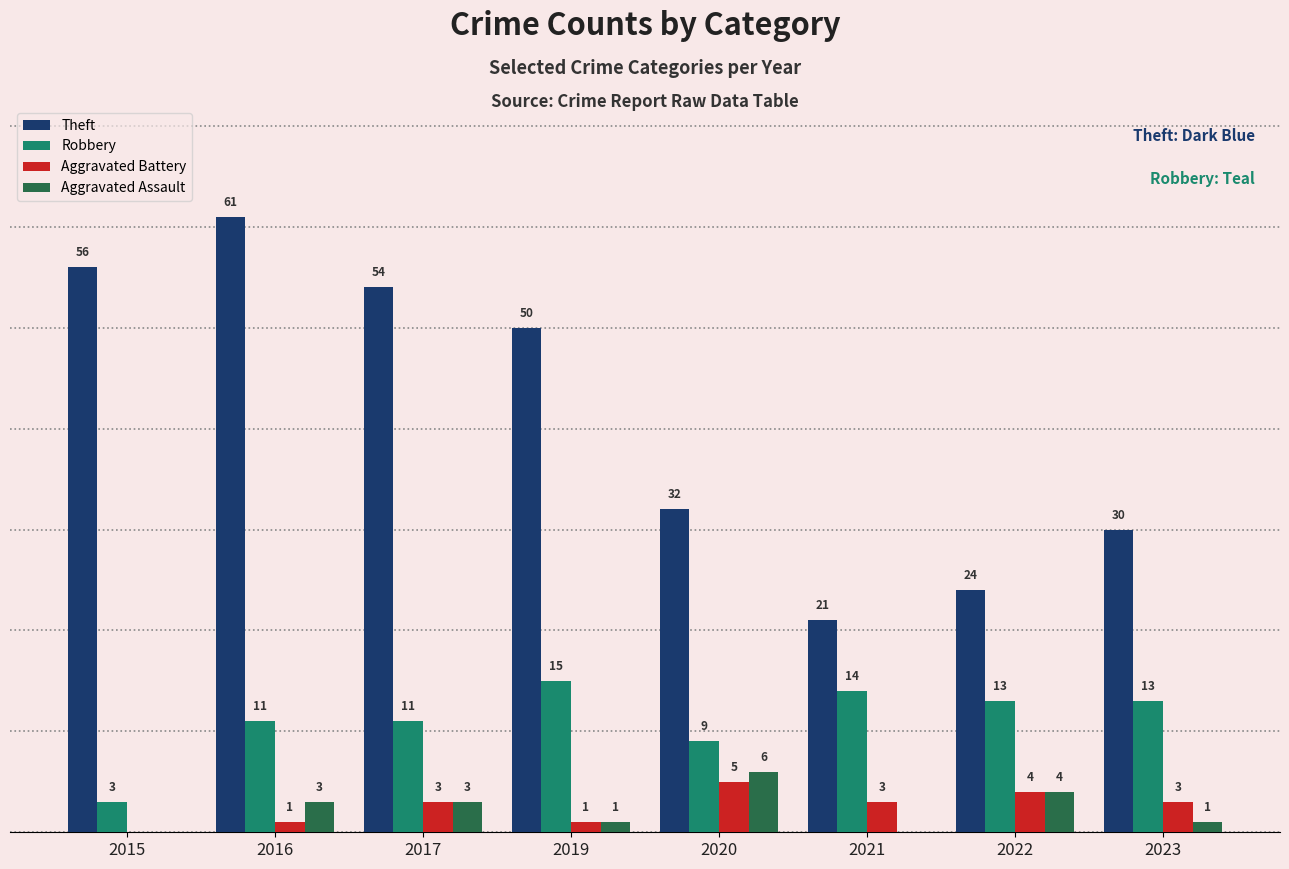

Is the value of Robbery at 2022 greater than the value of Aggravated Assault at 2015?

Yes